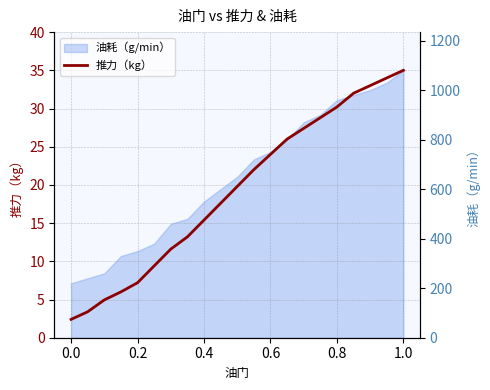

How many data points are less than 19?

10